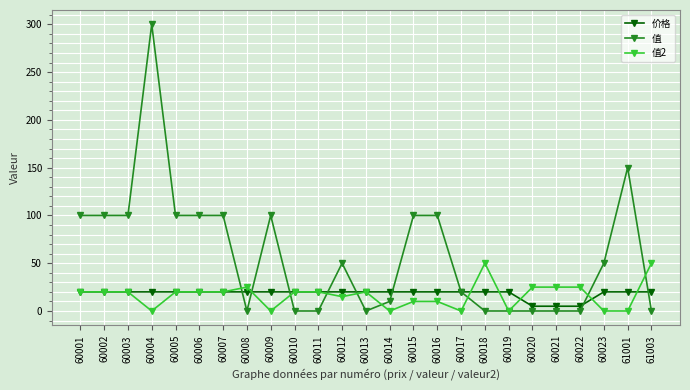

What is the difference between the highest and lowest values at 60021?

25